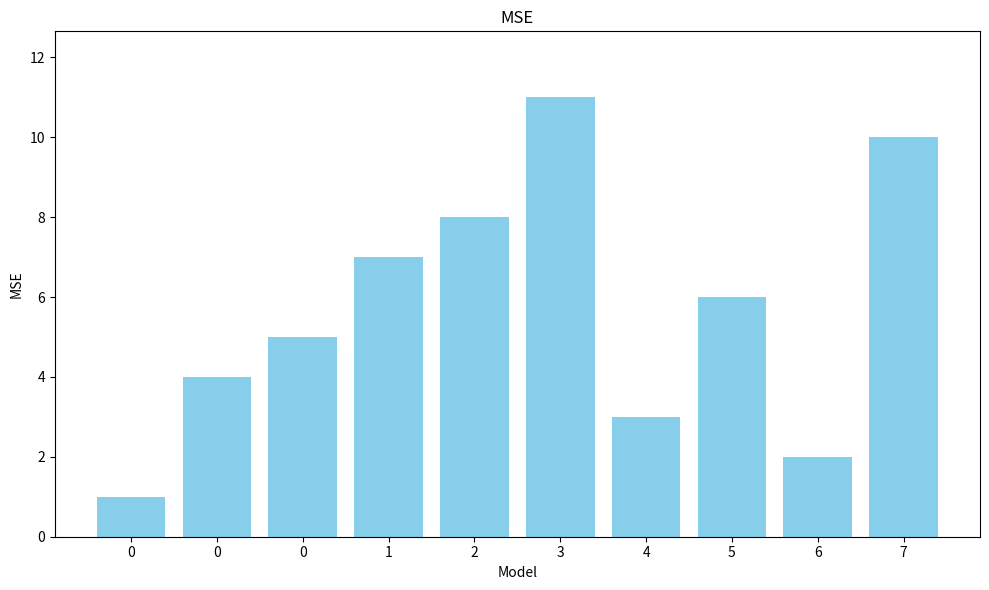

How many series are shown in this chart?

1